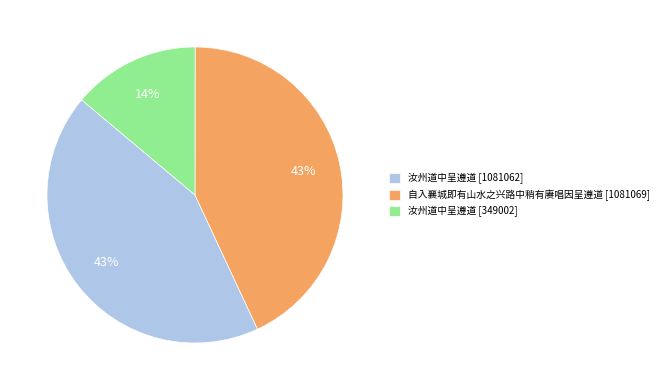

Count the number of slices in the pie.

3